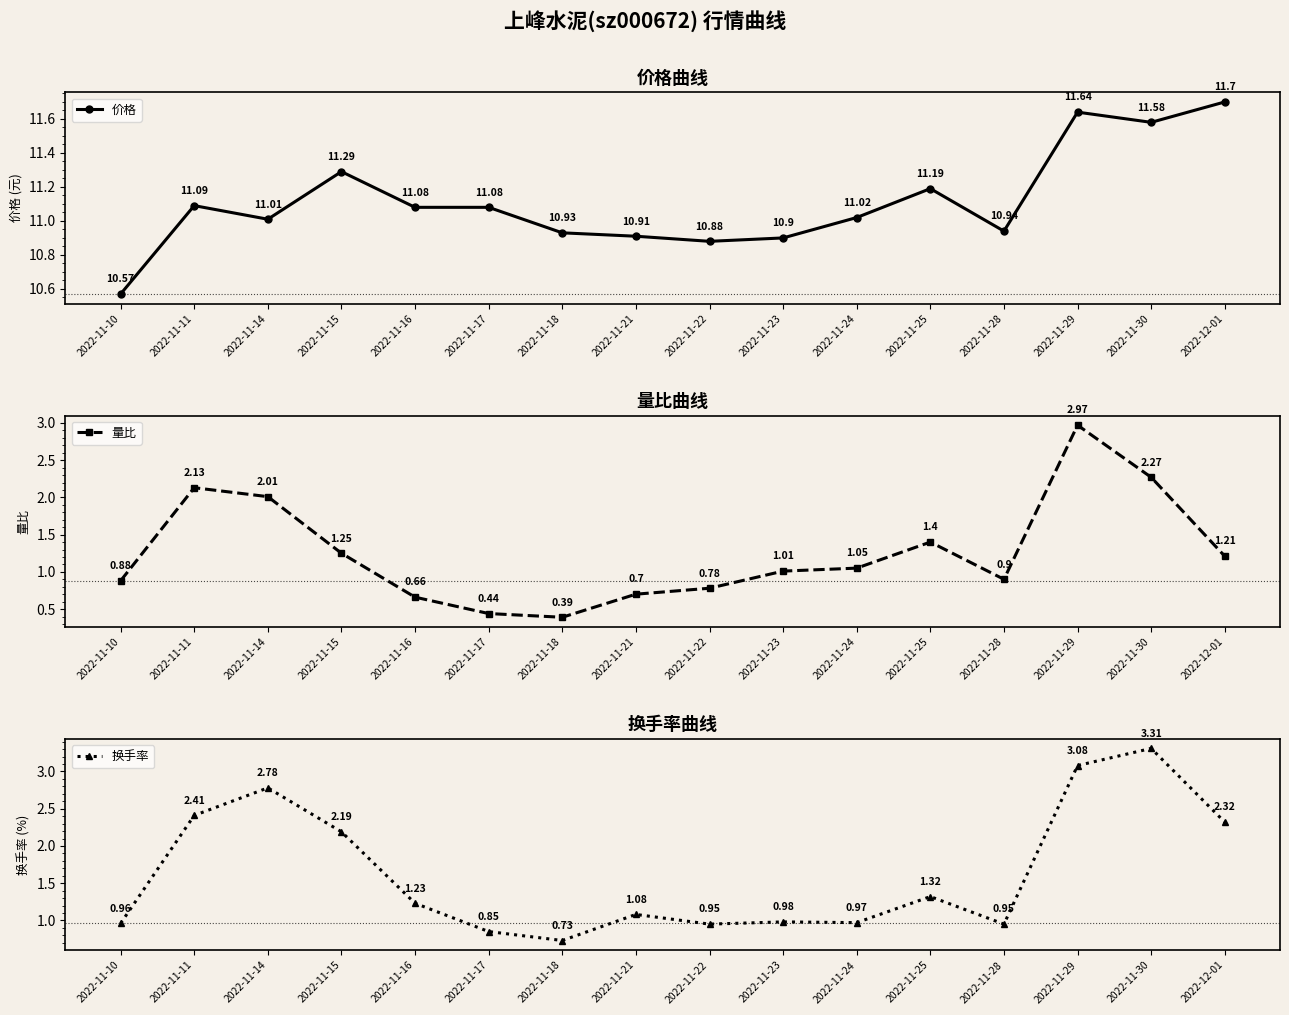

Which series changed the most between 2022-11-11 and 2022-11-16?

量比